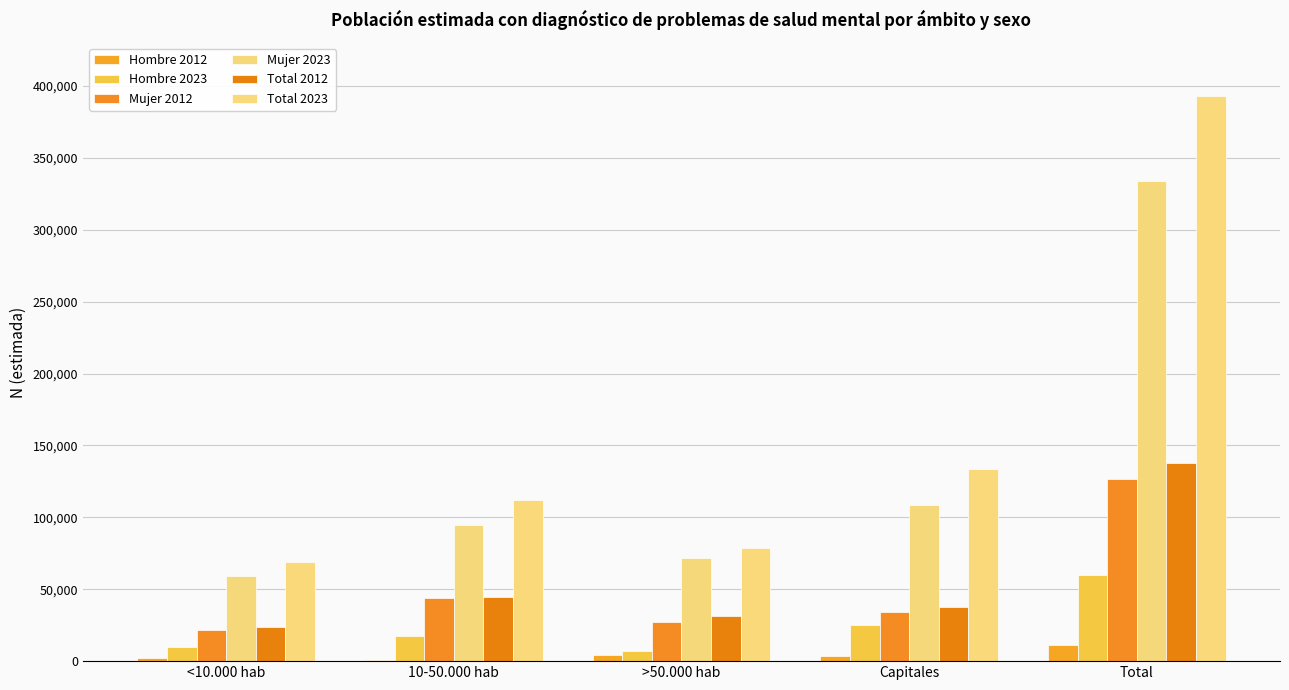

What is the minimum value shown in the chart?

1060